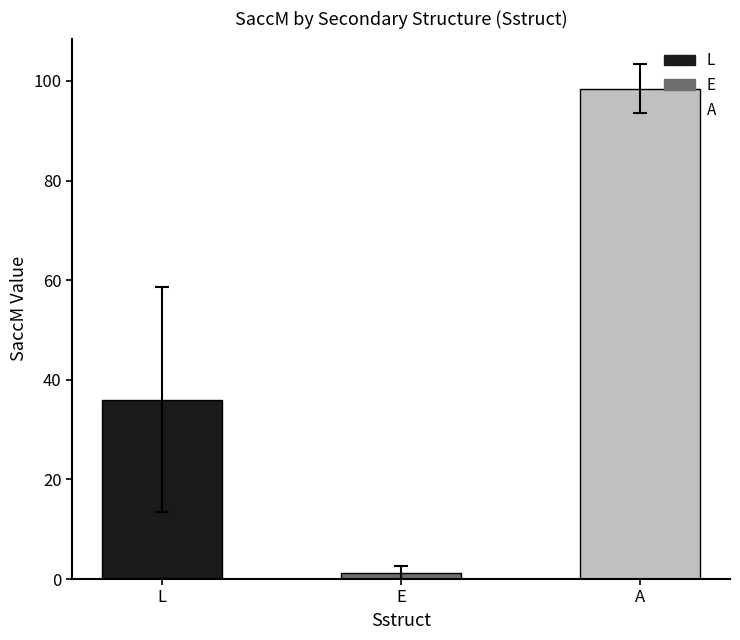

What is the maximum value shown in the chart?

98.4